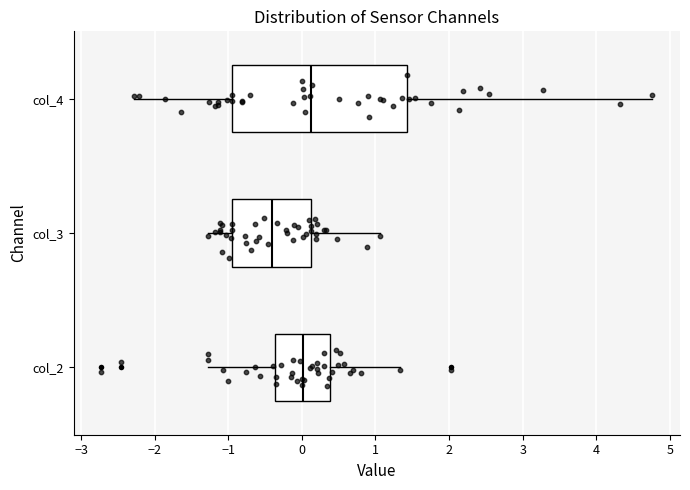

Reading bottom to top, transcribe this box plot: for each box, give where its median line is, the range the box spans, and where its two whiskers end, as read against the x-axis. The values are not printed on the chart, so give them approximately, as read against the axis.

col_2: median 0.0, box -0.4 to 0.4, whiskers -1.3 to 1.3
col_3: median -0.4, box -1.0 to 0.1, whiskers -1.3 to 1.1
col_4: median 0.1, box -0.9 to 1.4, whiskers -2.3 to 4.8